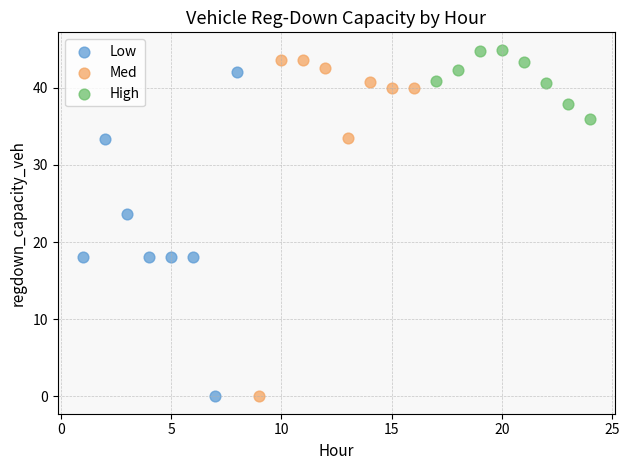

Which series has the largest Y range (max minus min)?

Med